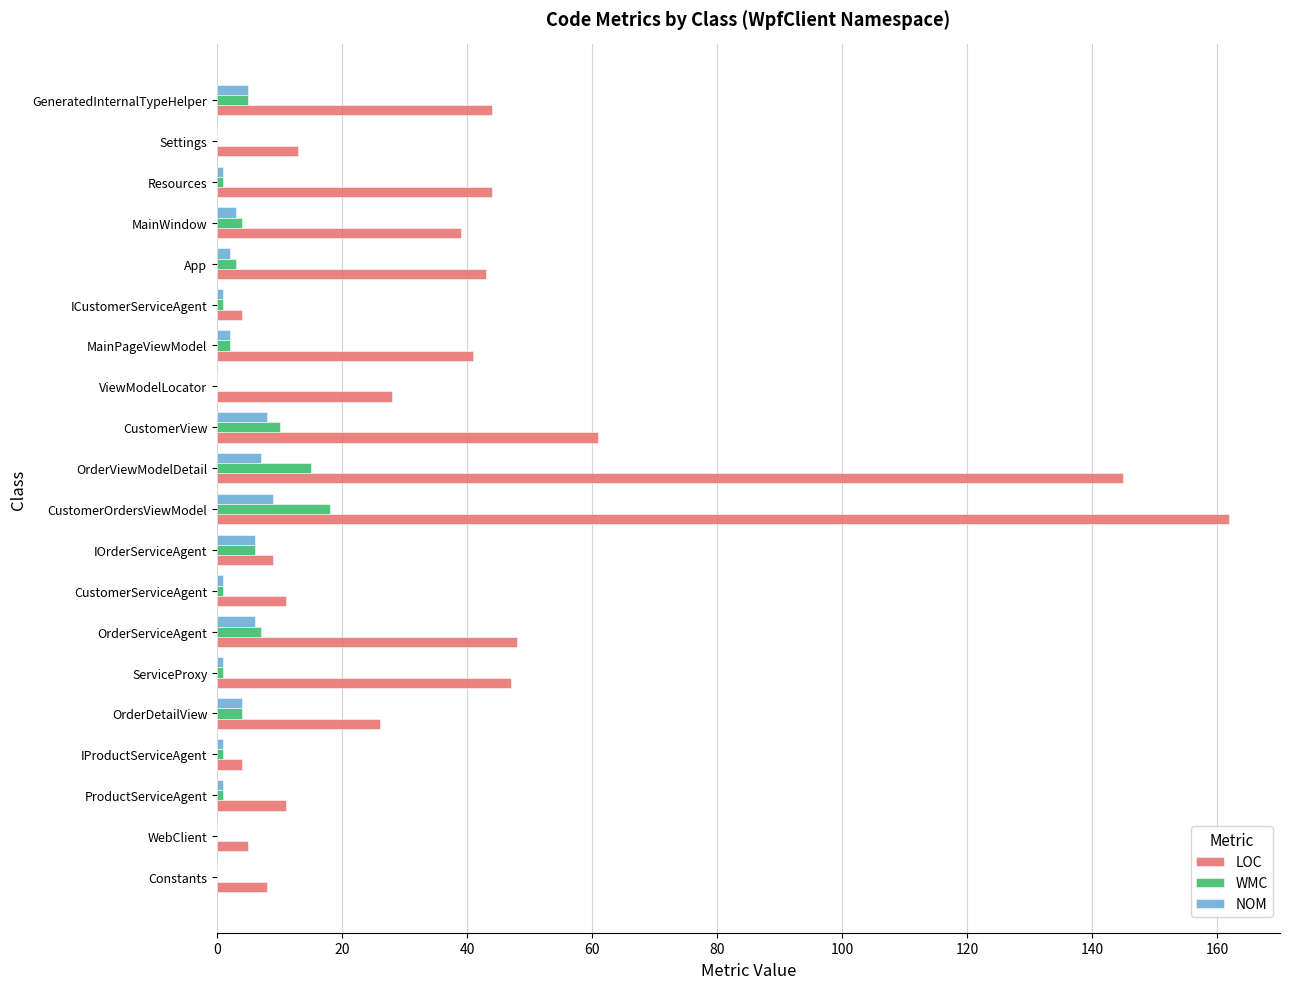

True or false: NOM has a value of 4 at OrderDetailView.

True